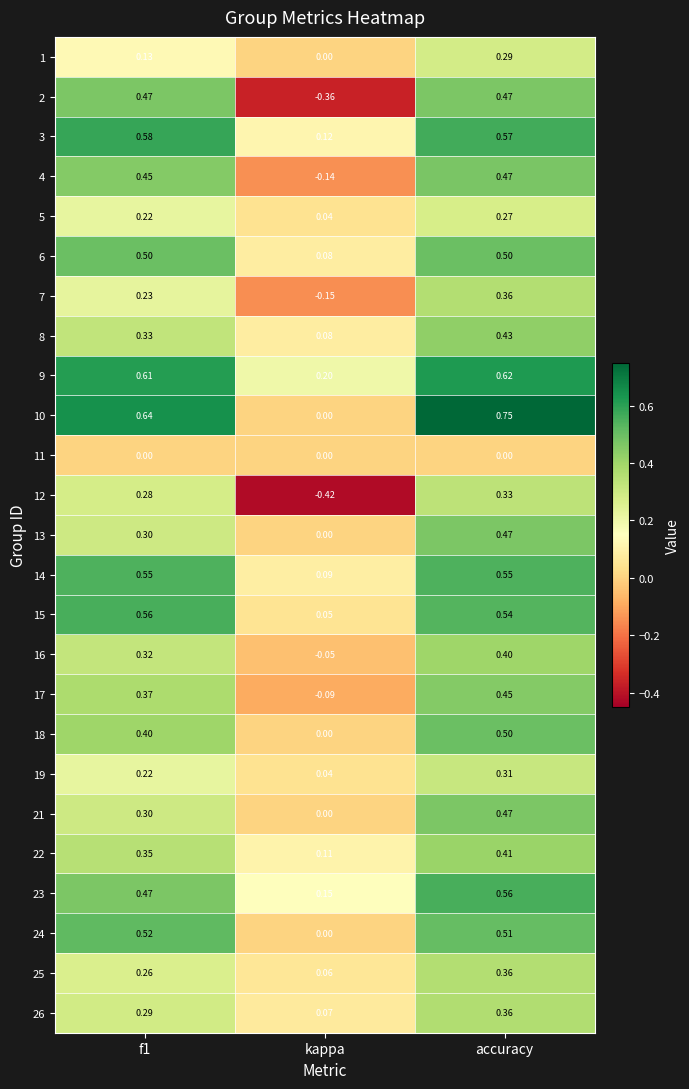

Between f1 and kappa, which series saw the biggest shift?

2